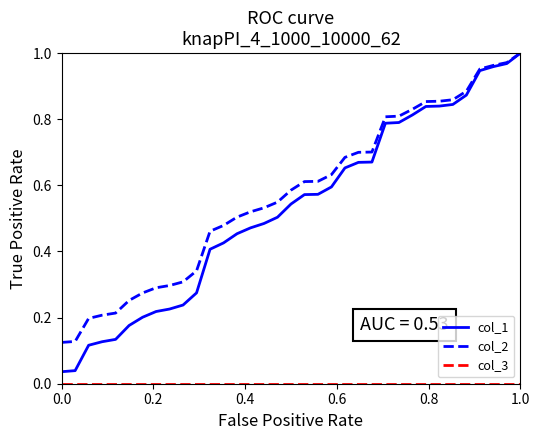

Which series has the widest spread of values?

col_1